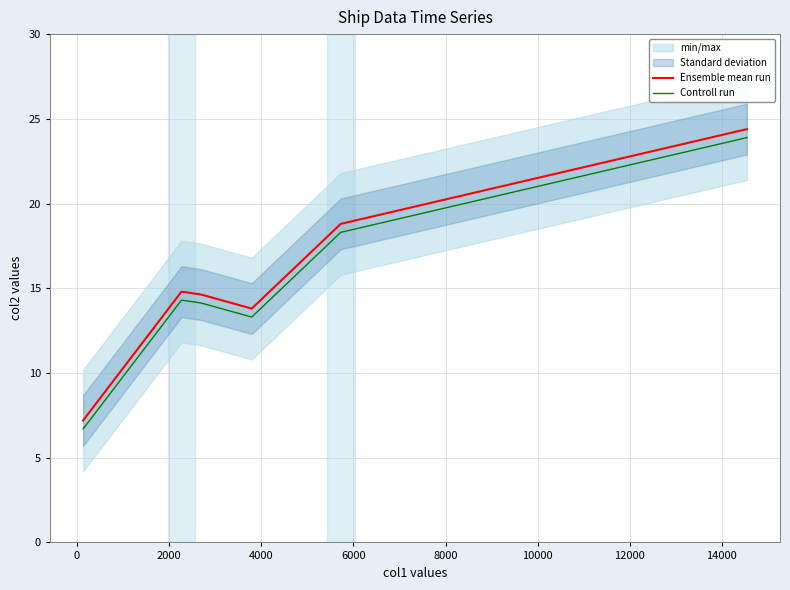

True or false: Controll run and Ensemble mean run cross at least once.

False